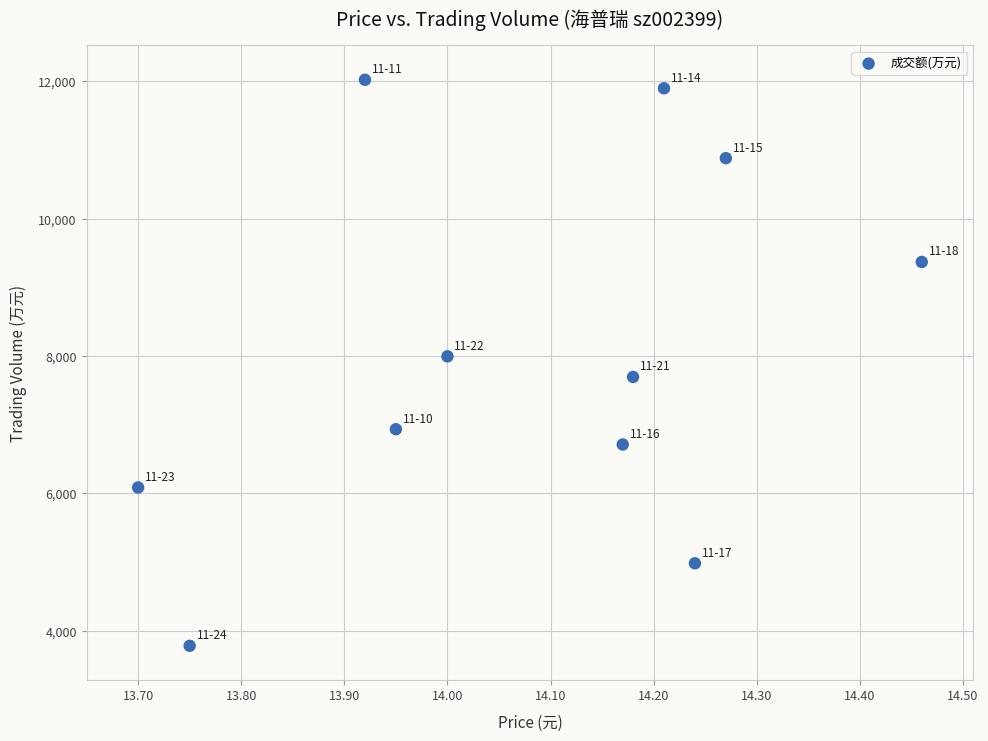

What Y value in the scatter plot is closest to 7902?

7996